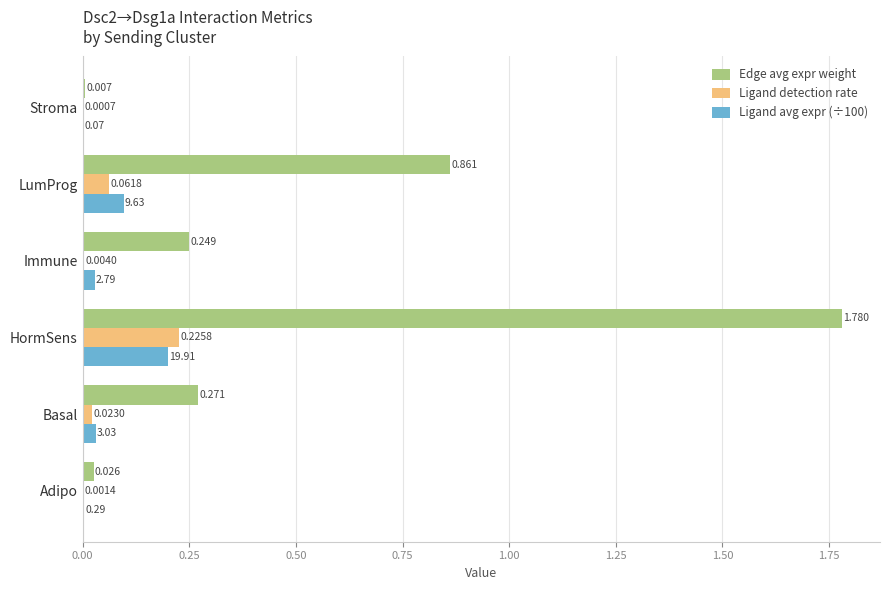

How many data points does each series have?

6